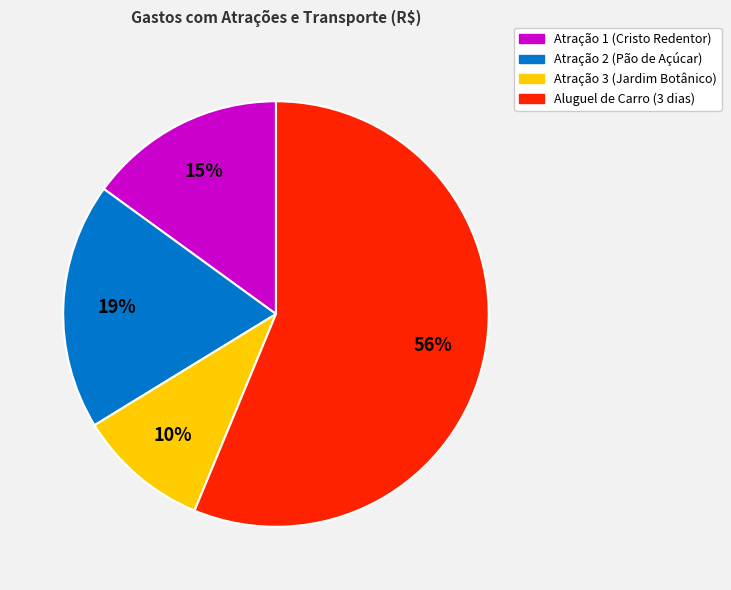

Combined, do Aluguel de Carro (3 dias) and Atração 2 (Pão de Açúcar) account for over 50%?

Yes